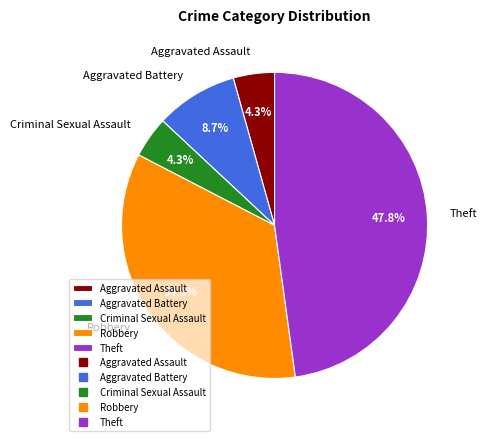

Which slice is the largest?

Theft